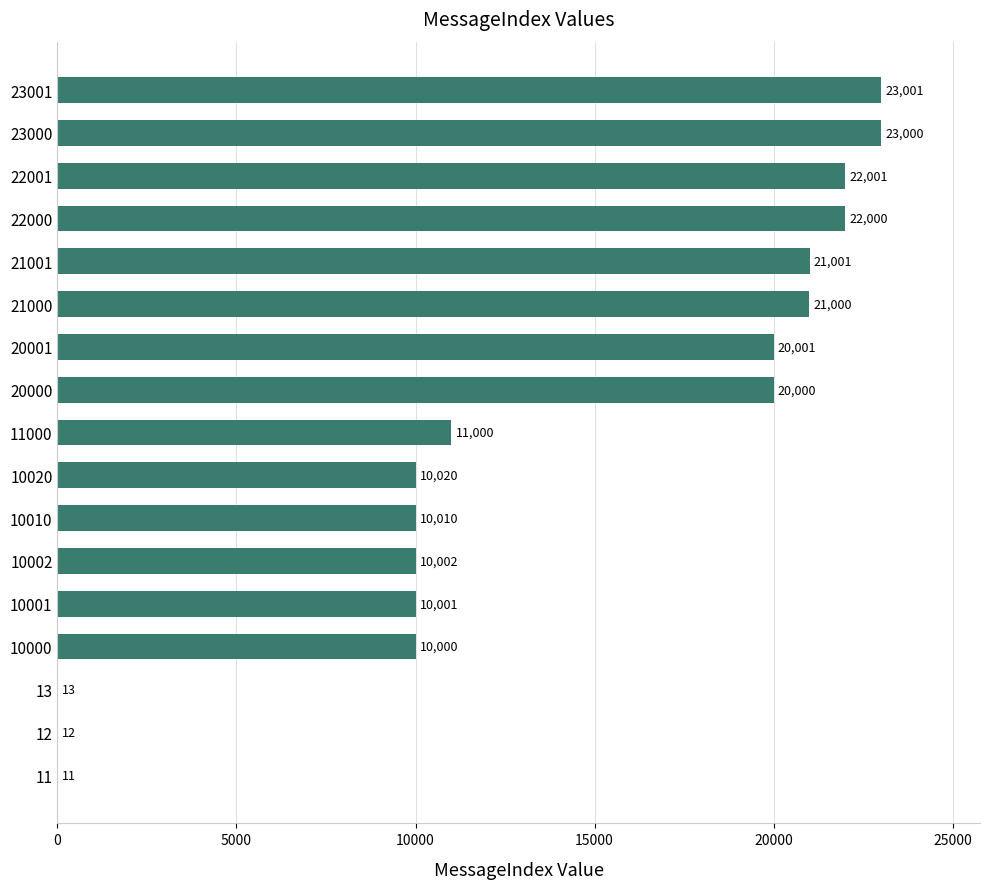

Reading bottom to top, list all the values displayed in this chart.

11=11	12=12	13=13	10000=10000	10001=10001	10002=10002	10010=10010	10020=10020	11000=11000	20000=20000	20001=20001	21000=21000	21001=21001	22000=22000	22001=22001	23000=23000	23001=23001